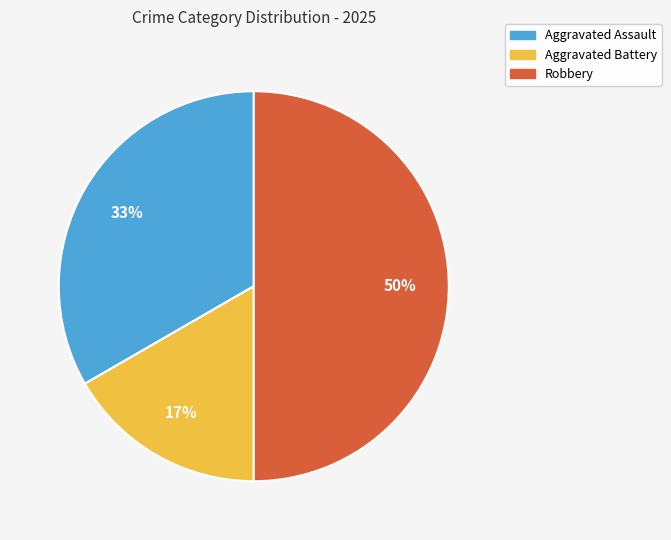

Rank the categories by value from lowest to highest.

Aggravated Battery, Aggravated Assault, Robbery